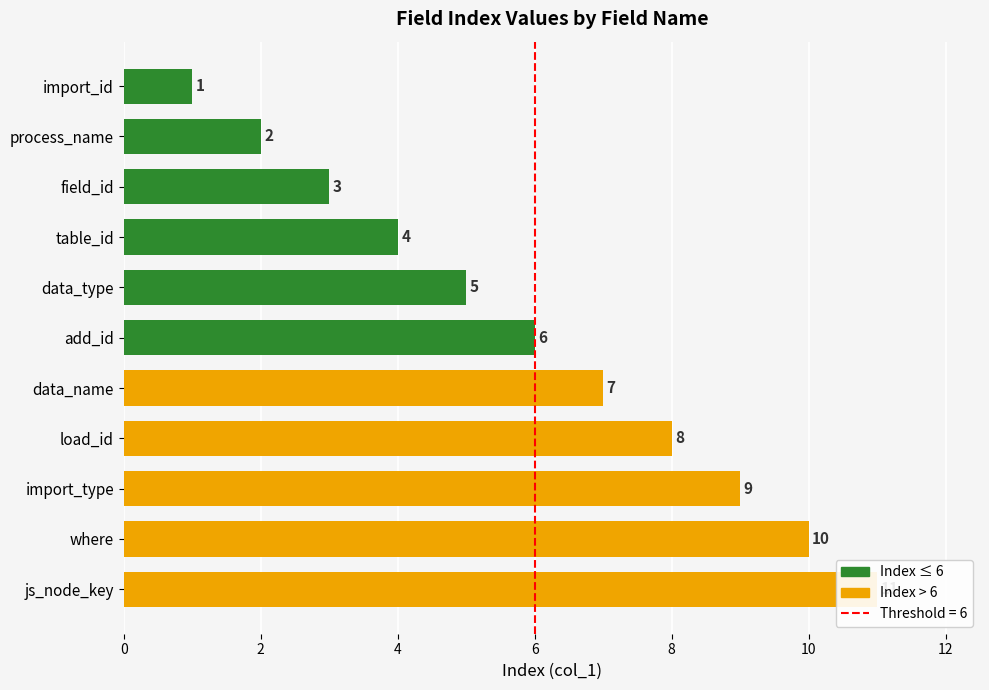

Count the values in the range 3 to 9.

7